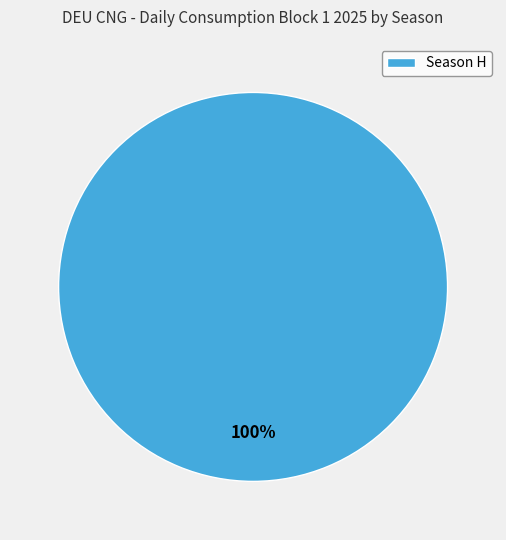

Does any single category account for the majority?

Yes